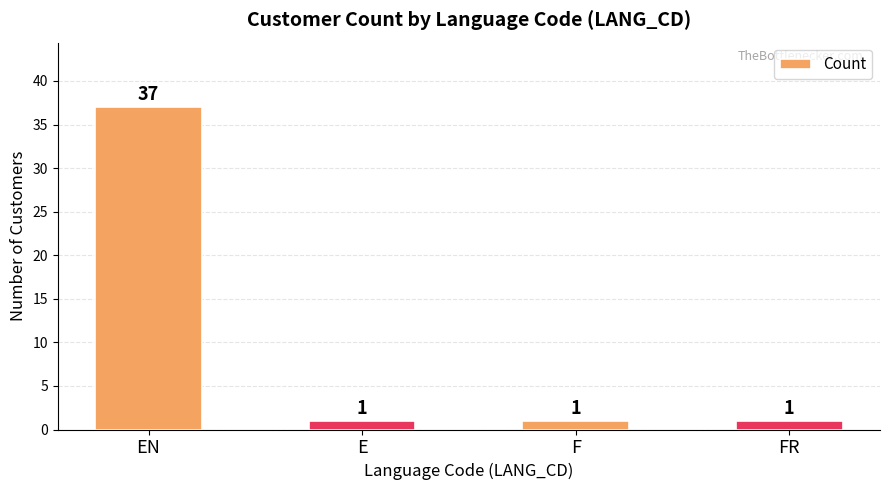

What is the sum of all values?

40